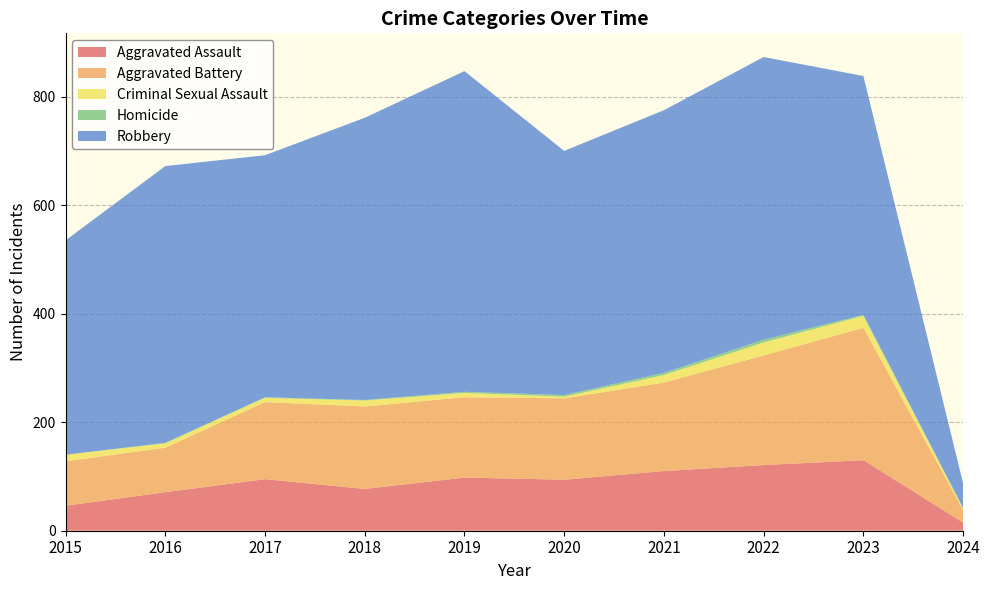

Reading left to right, list all the values displayed in this chart.

Aggravated Assault: 46	71	95	77	98	94	110	121	130	15
Aggravated Battery: 82	82	142	152	148	150	163	202	244	23
Criminal Sexual Assault: 12	8	8	11	8	3	14	24	22	3
Homicide: 0	1	1	1	2	3	4	5	2	1
Robbery: 395	510	446	520	591	450	484	521	440	45